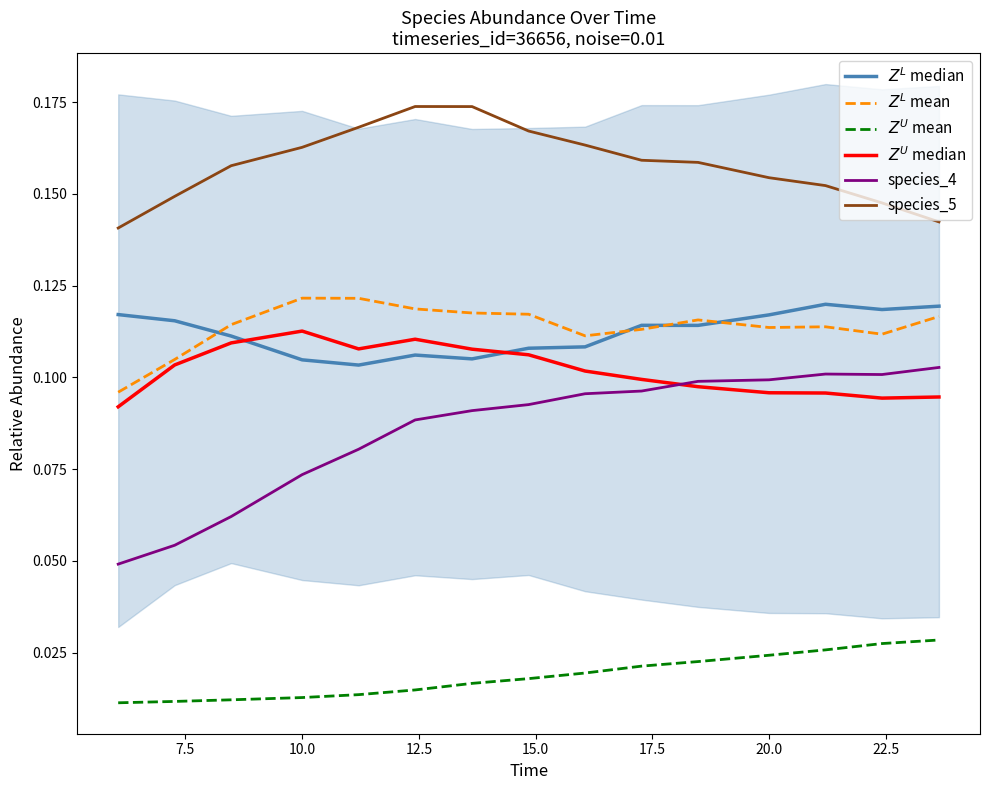

True or false: $Z^U$ median has a value of 0.0 at 20.0.

False